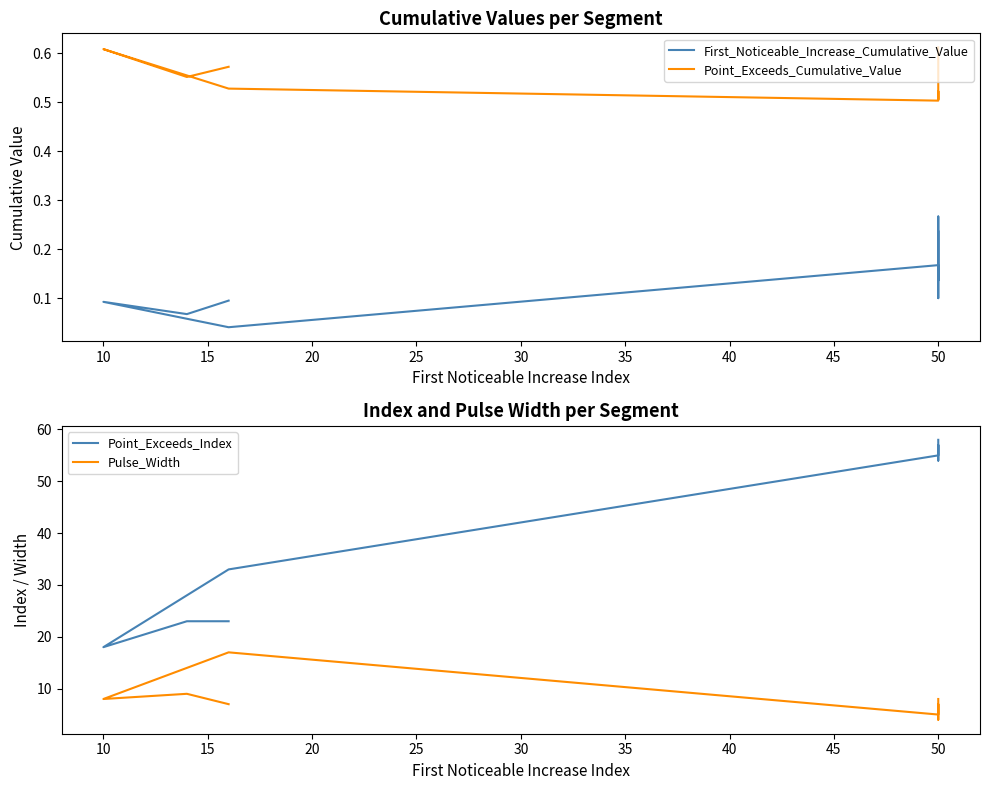

What is the value of the Pulse_Width point at the 6th from the left?

7.0